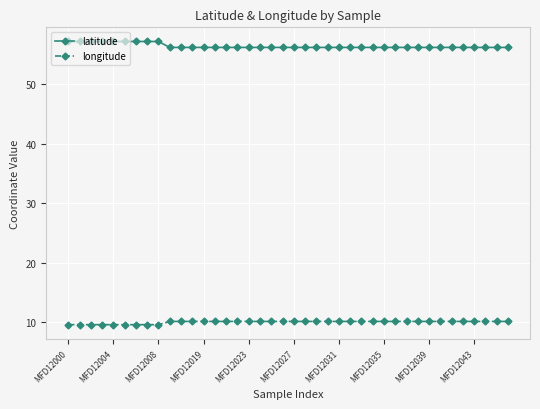

True or false: longitude and latitude intersect in this chart.

False